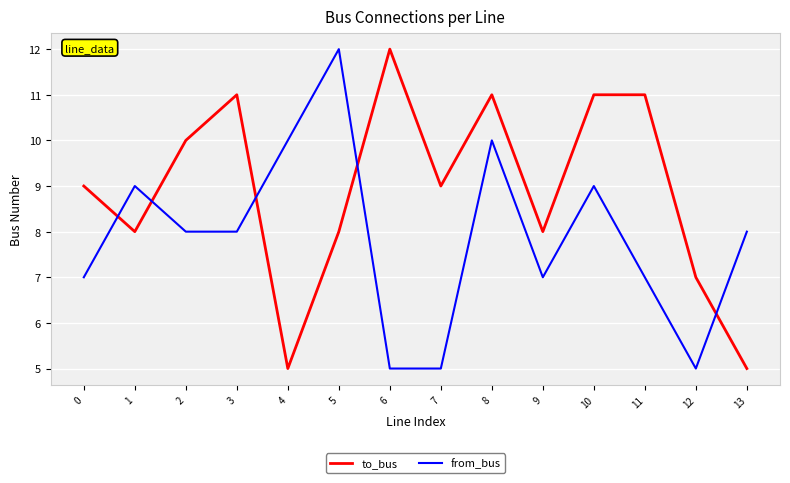

Rank the series by their average value, from lowest to highest.

from_bus, to_bus